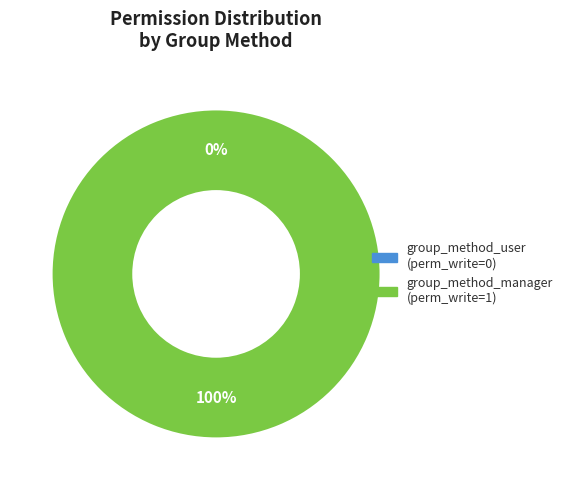

True or false: access_sale_invoice_group_method_user accounts for 0% of the total.

True